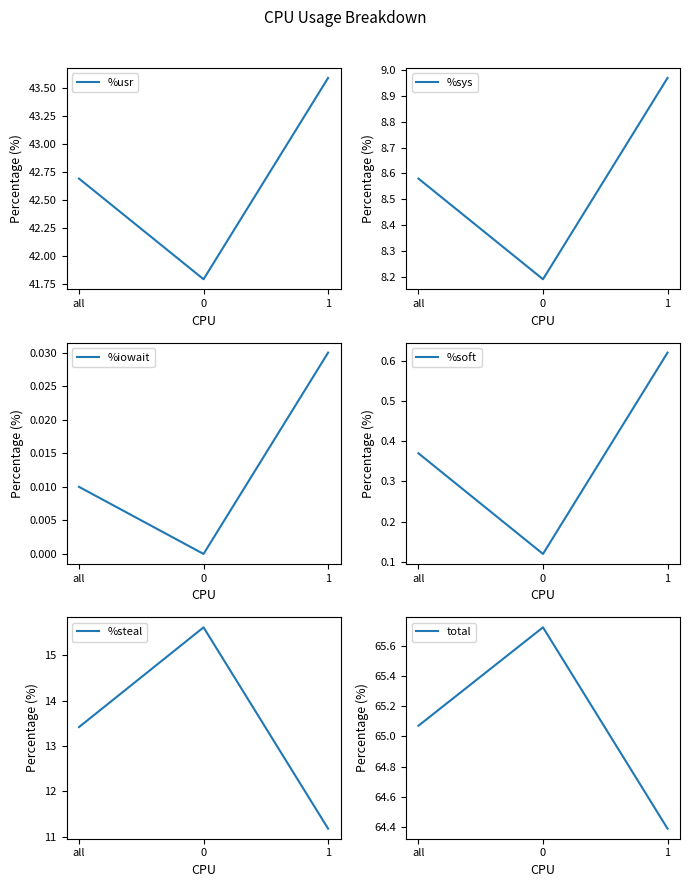

What is the spread (max minus min) of values at all?

65.1